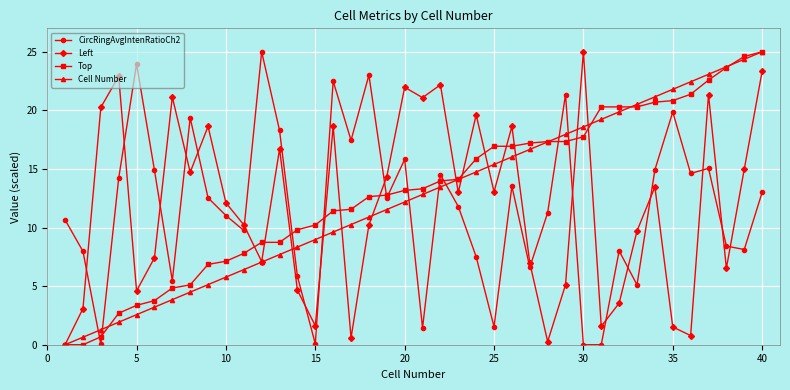

What is the greatest value displayed?

25.0